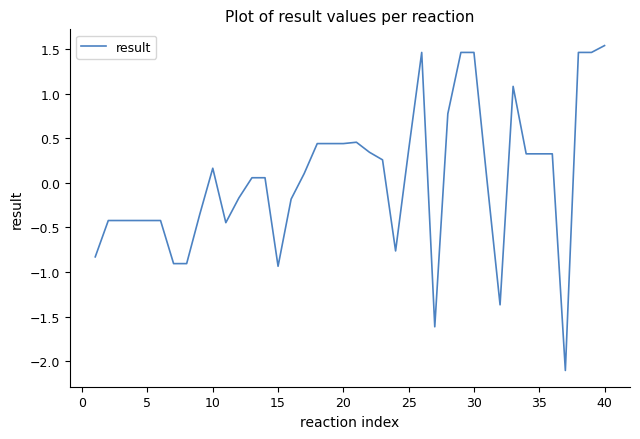

What is the difference between the maximum and minimum values?

3.6